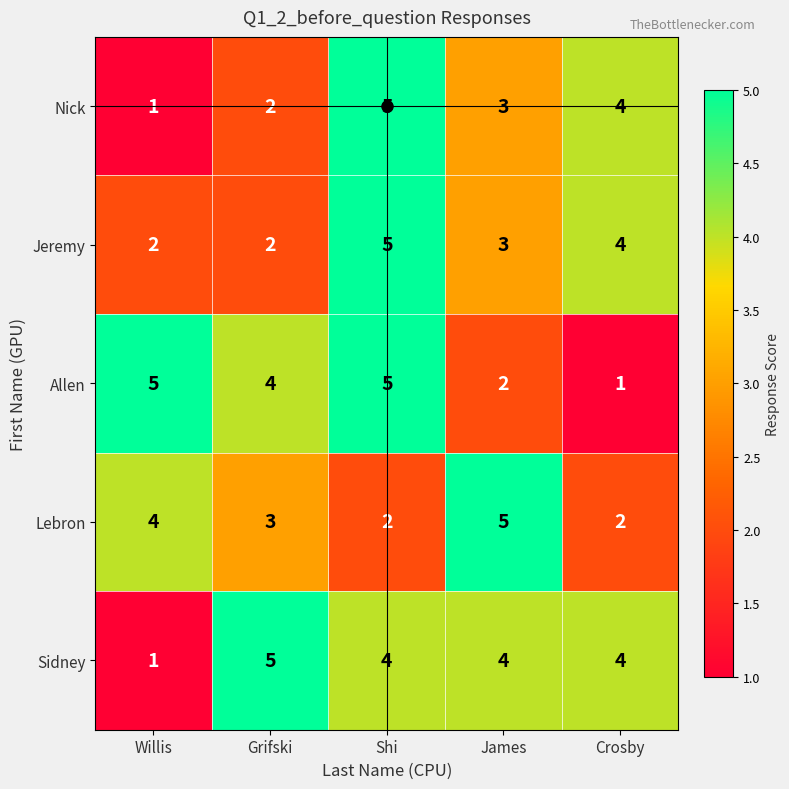

The value of Nick at Grifski is 2. True or false?

True